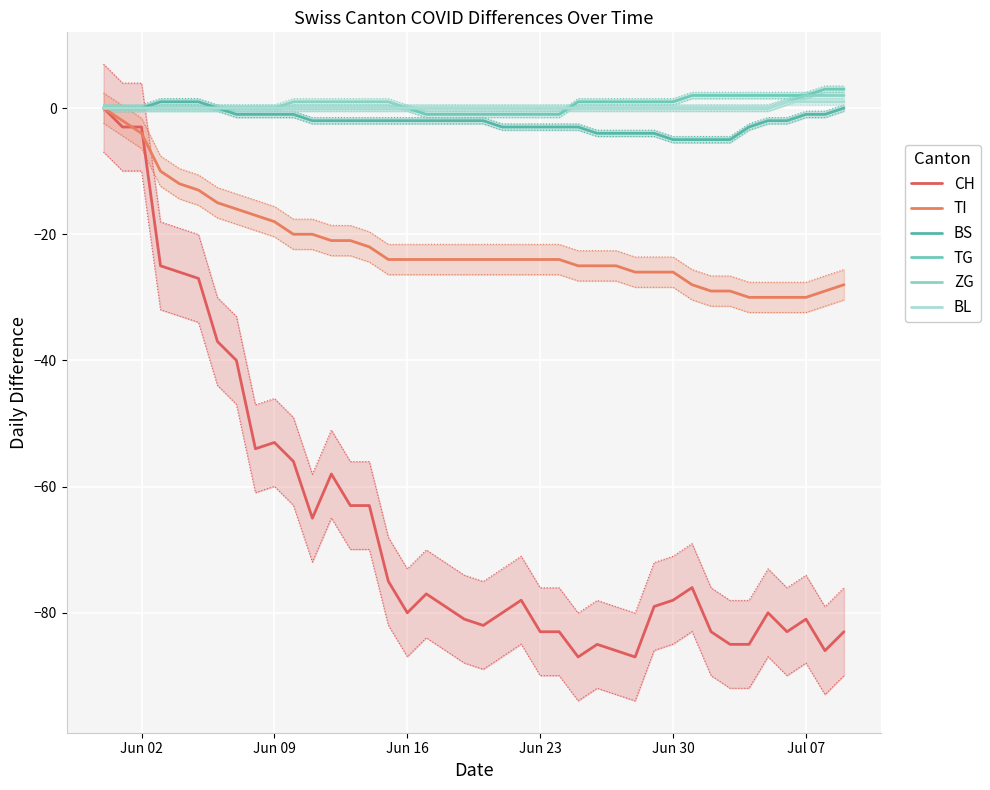

Rank the series by their maximum value, from highest to lowest.

TG, ZG, BS, BL, CH, TI